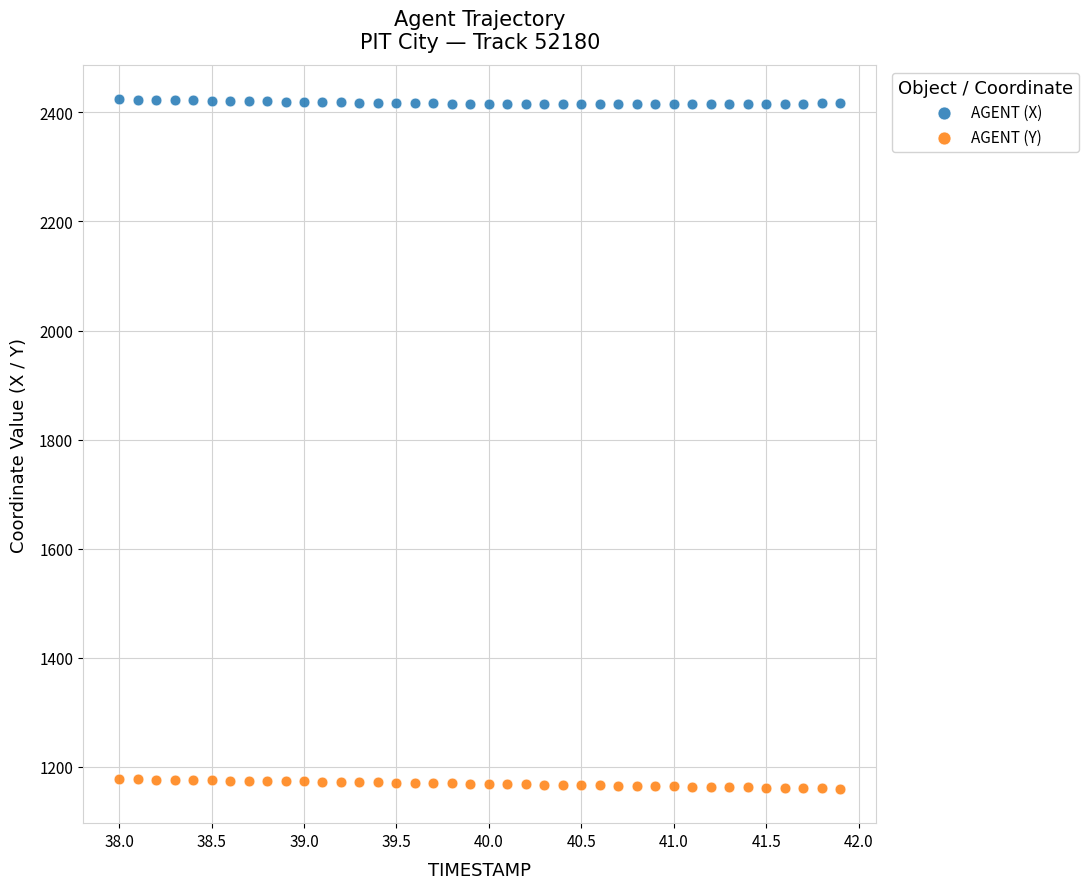

What is the X range (max minus min) for the scatter plot?

3.9